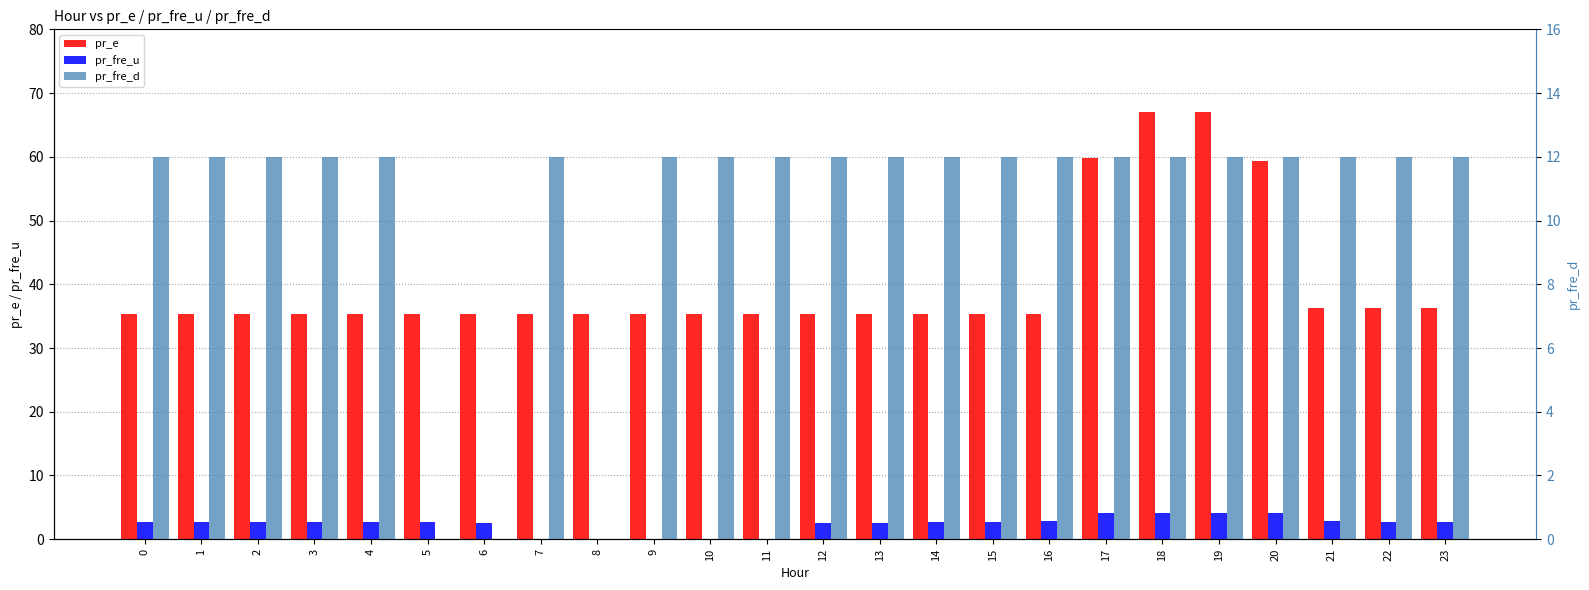

At which category is the sum across all series the highest?

18